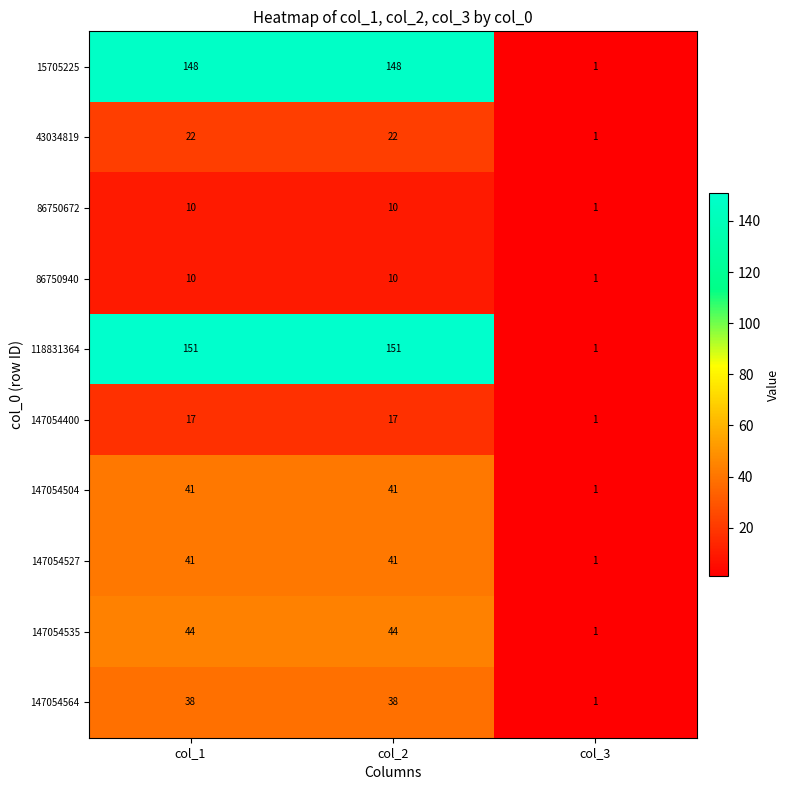

Which series has the largest total across all categories?

118831364